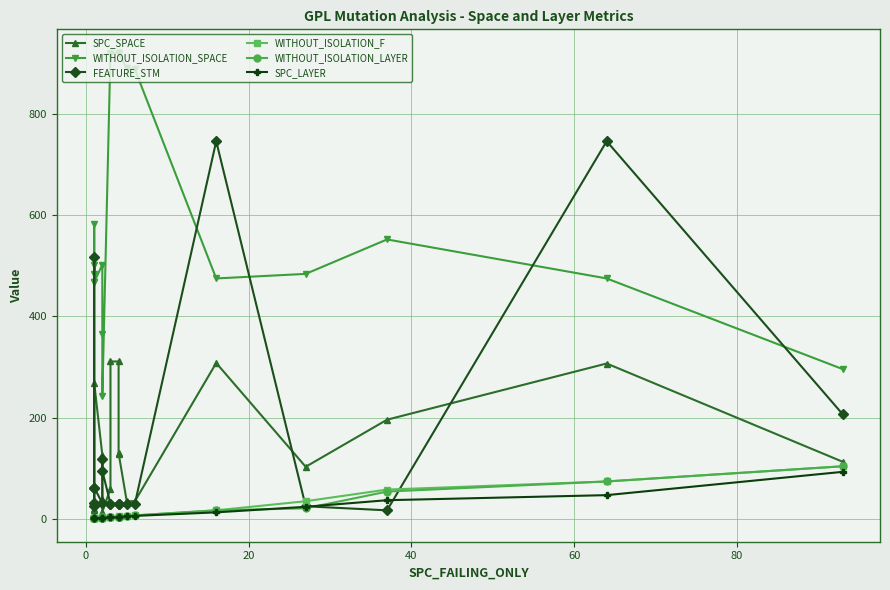

How many values in the WITHOUT_ISOLATION_SPACE series exceed 502?

9